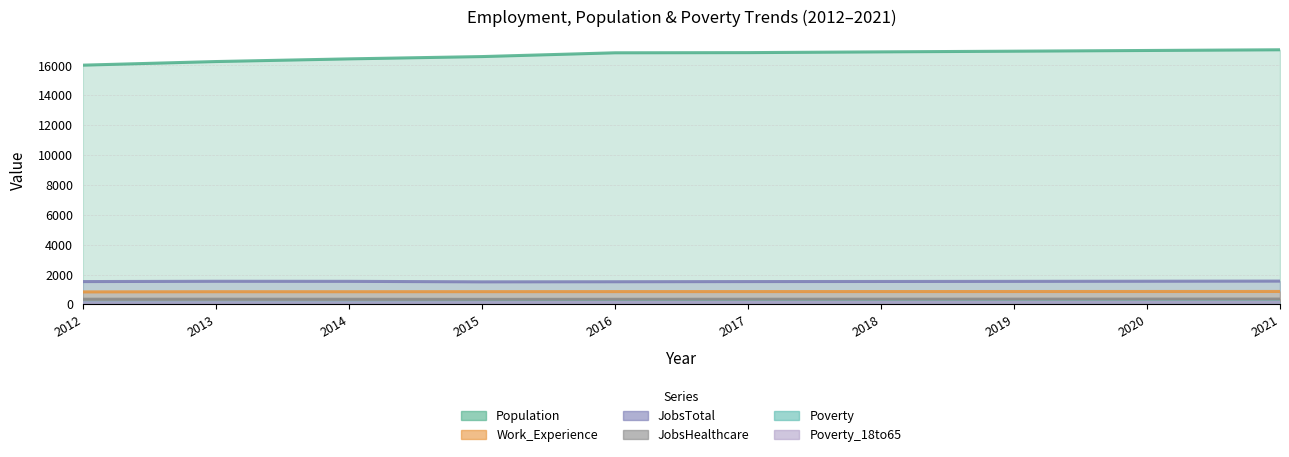

What is the average value of the Poverty_18to65 series?

124